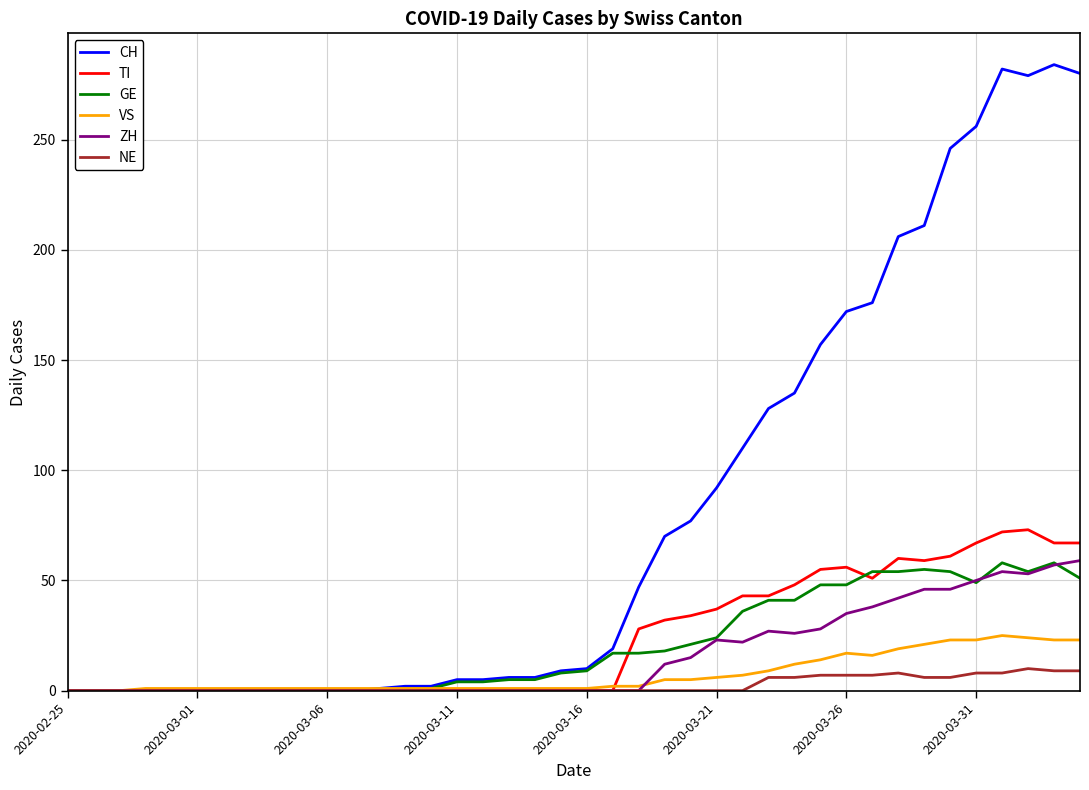

What is the highest value of the NE series?

10